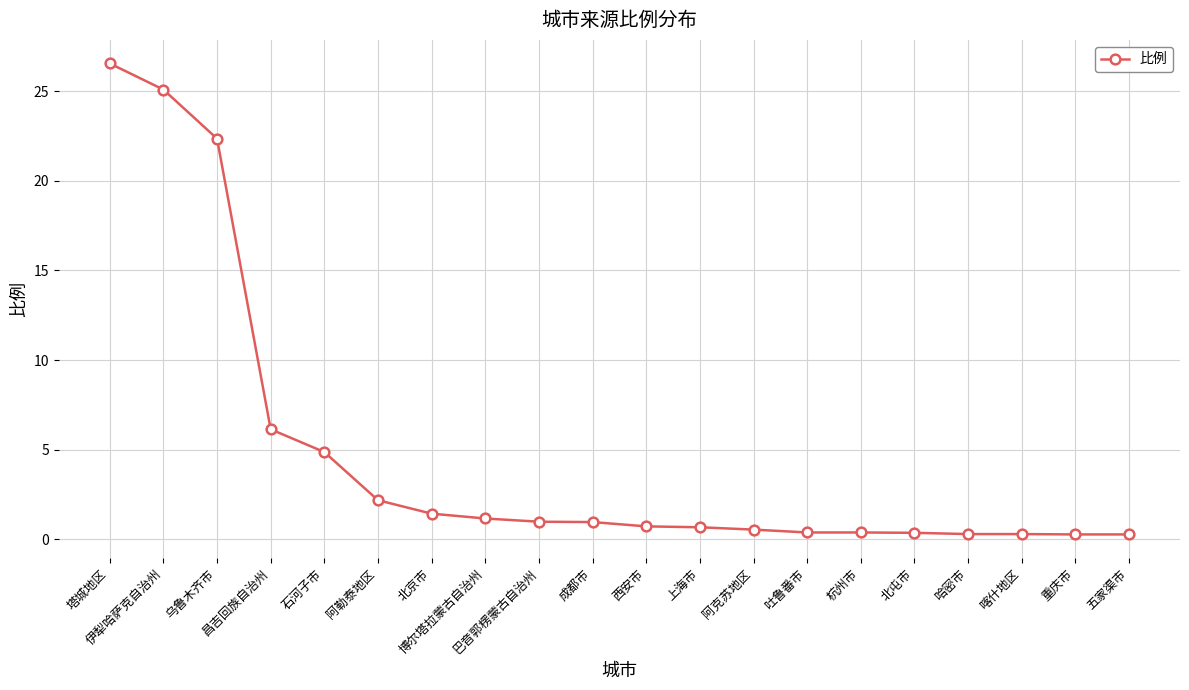

At which label is the value closest to 13?

昌吉回族自治州